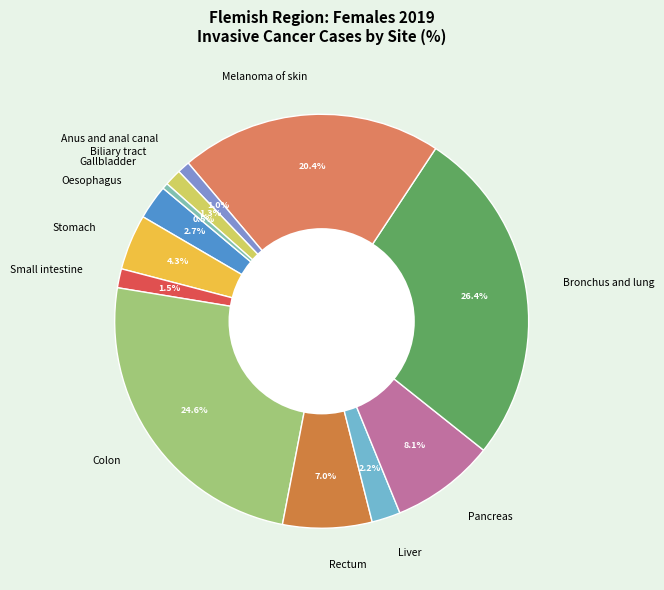

Which slice is the largest?

Bronchus and lung